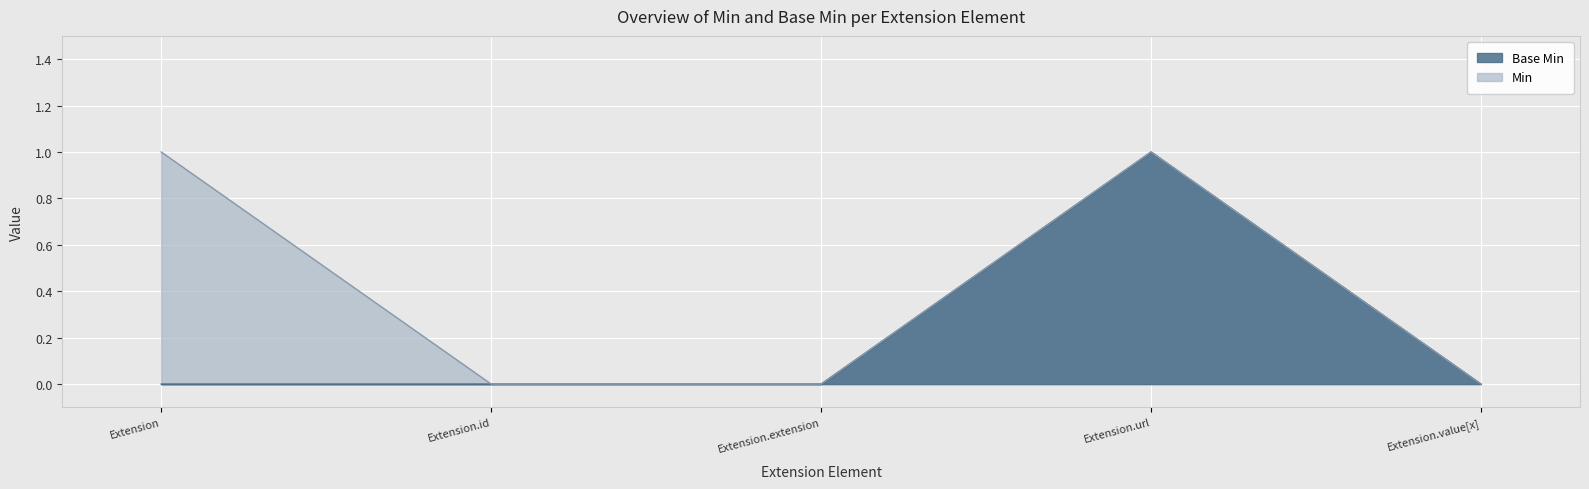

Reading left to right, list all the values displayed in this chart.

Min: 1	0	0	1	0
Base Min: 0	0	0	1	0